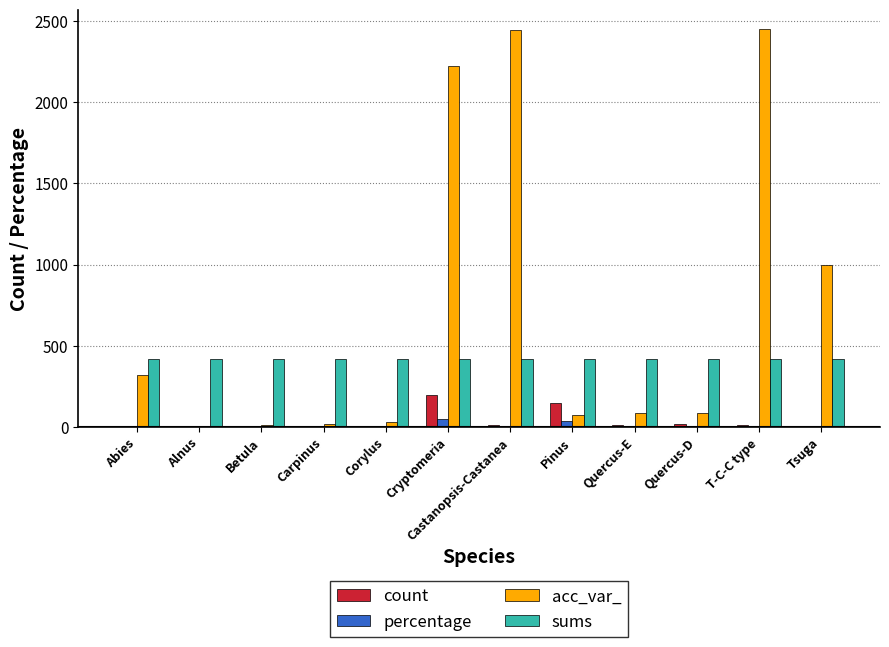

Is it true that acc_var_ equals 2223.0 at Cryptomeria?

True